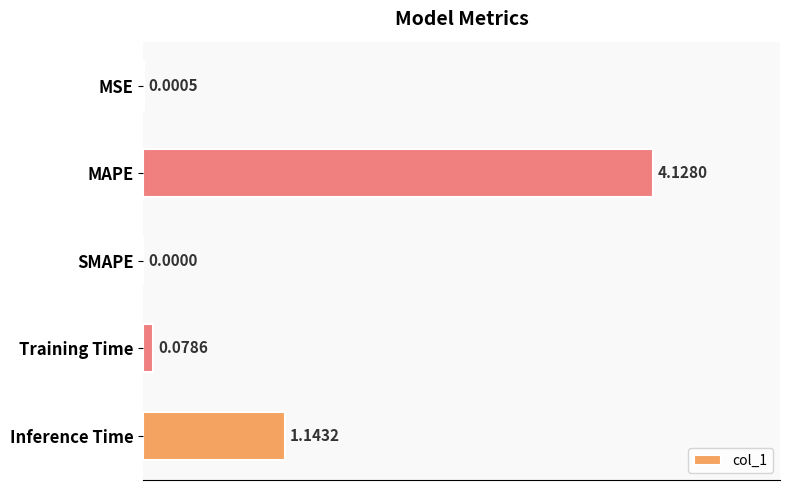

Are the bars horizontal?

Yes